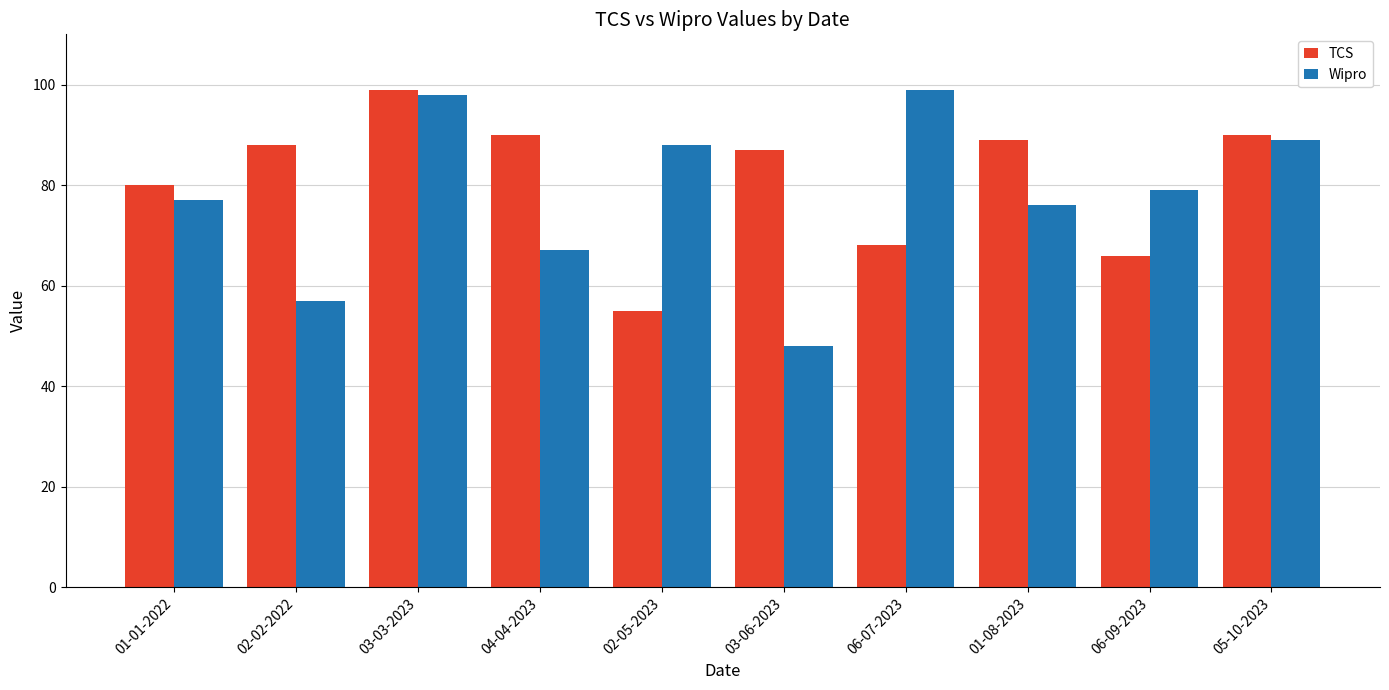

What are all the series names shown in the legend?

TCS, Wipro